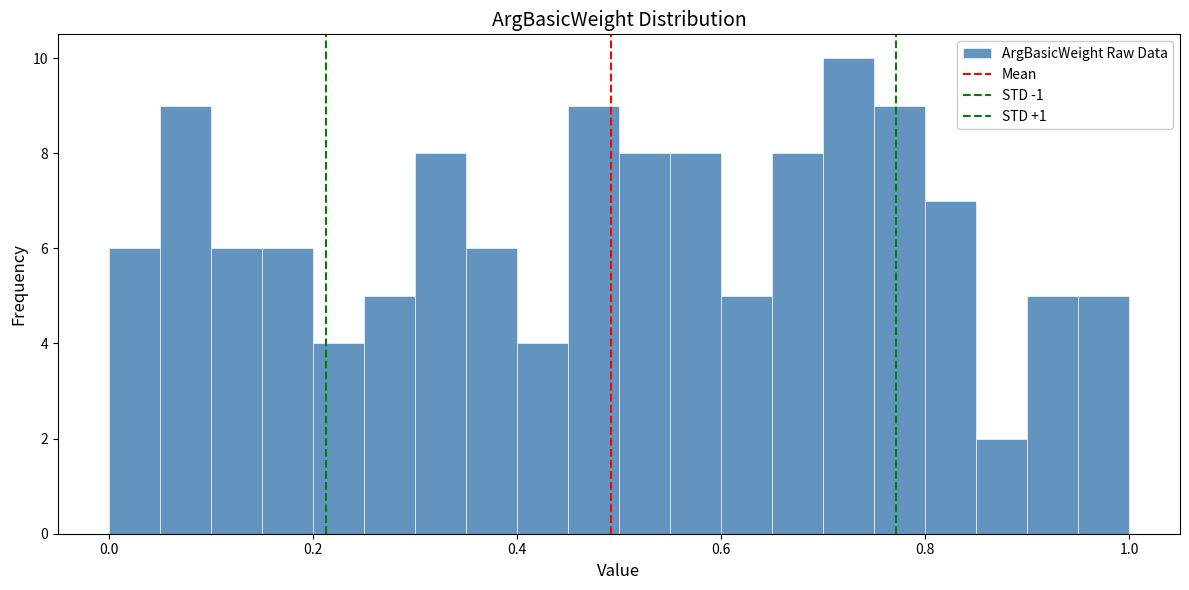

Read against the x-axis, roughly where is the centre of the tallest bar?

0.72